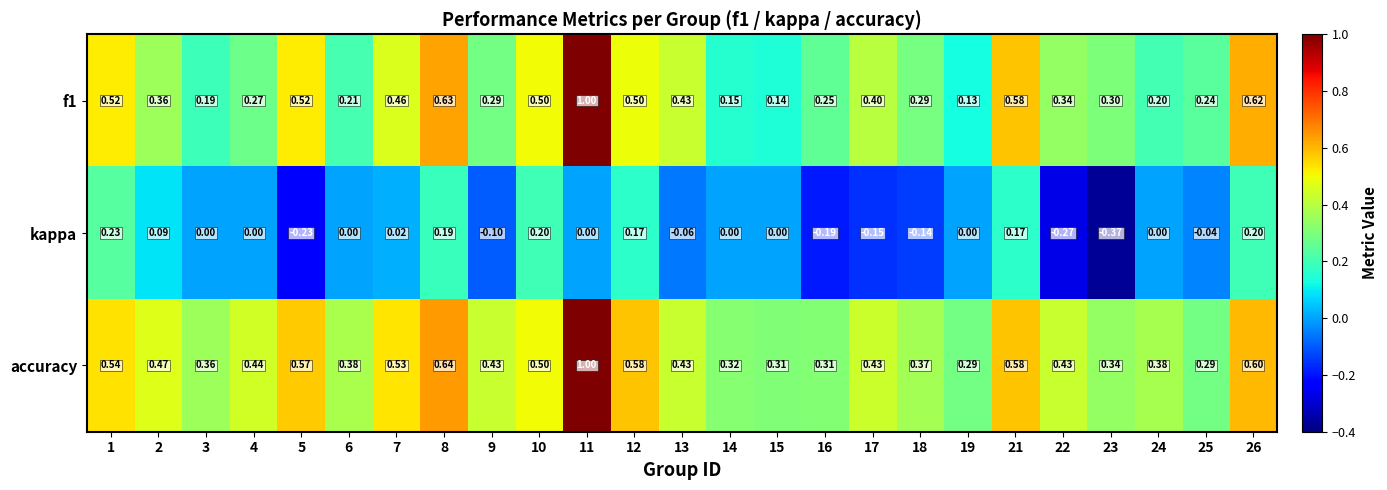

Which series has the largest total across all categories?

accuracy